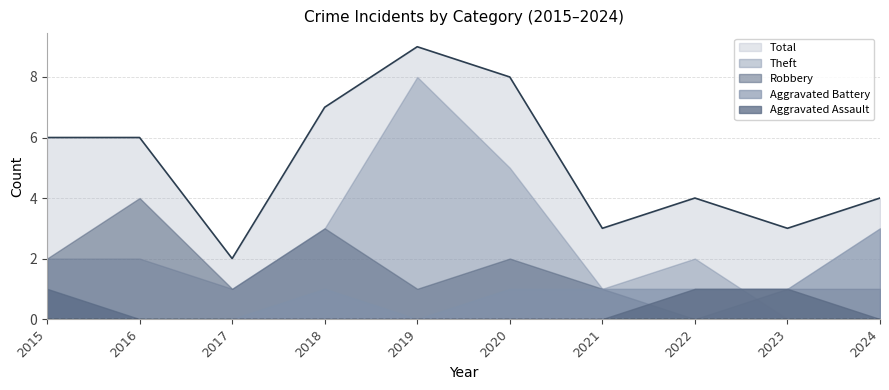

List the labels in order of Total value, smallest first.

2017, 2021, 2023, 2022, 2024, 2015, 2016, 2018, 2020, 2019